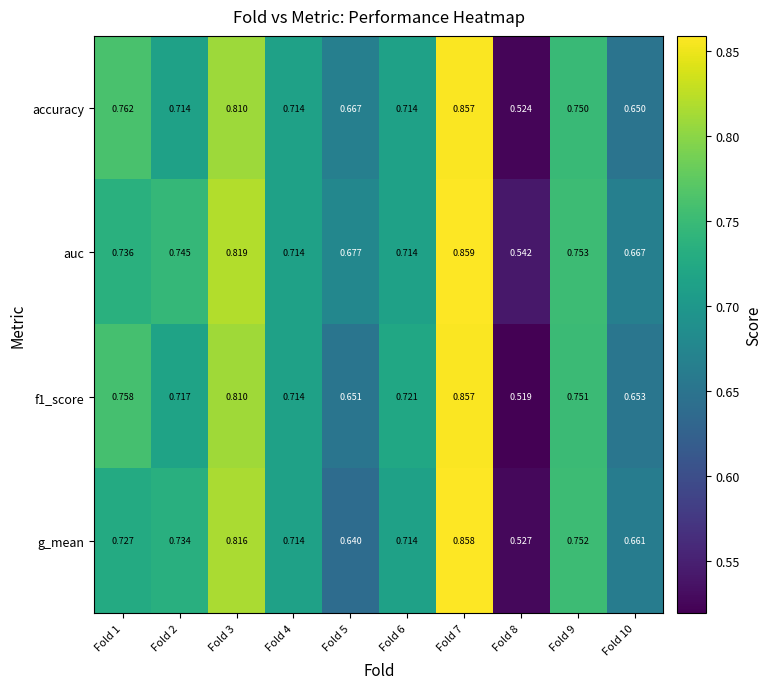

Between Fold 2 and Fold 8, which series saw the biggest shift?

g_mean